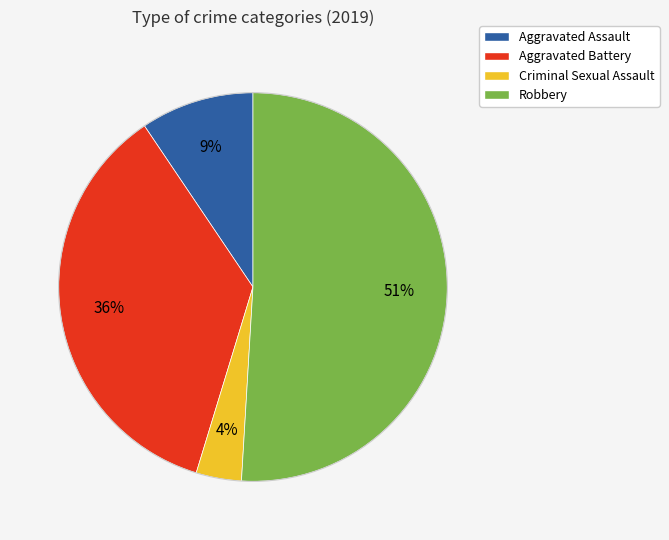

Which category accounts for the majority?

Robbery